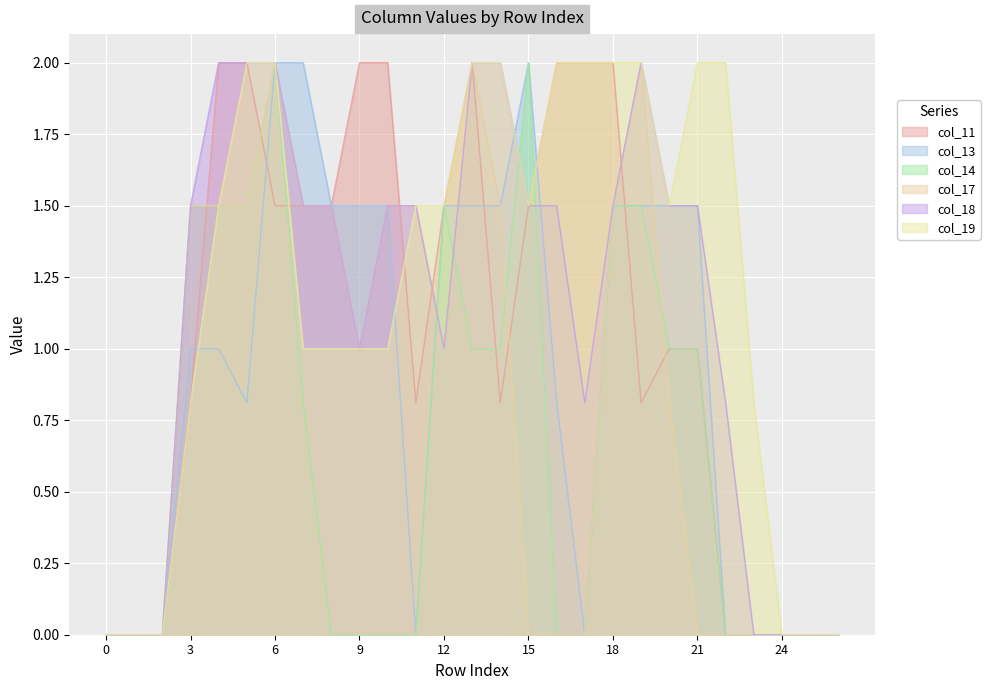

After their last crossing, which series has the higher values: col_14 or col_18?

col_18